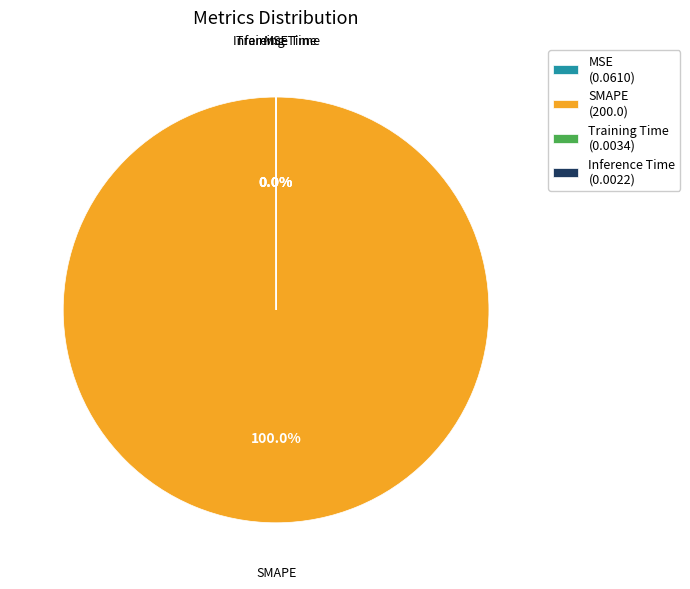

Is there a majority slice in this chart?

Yes